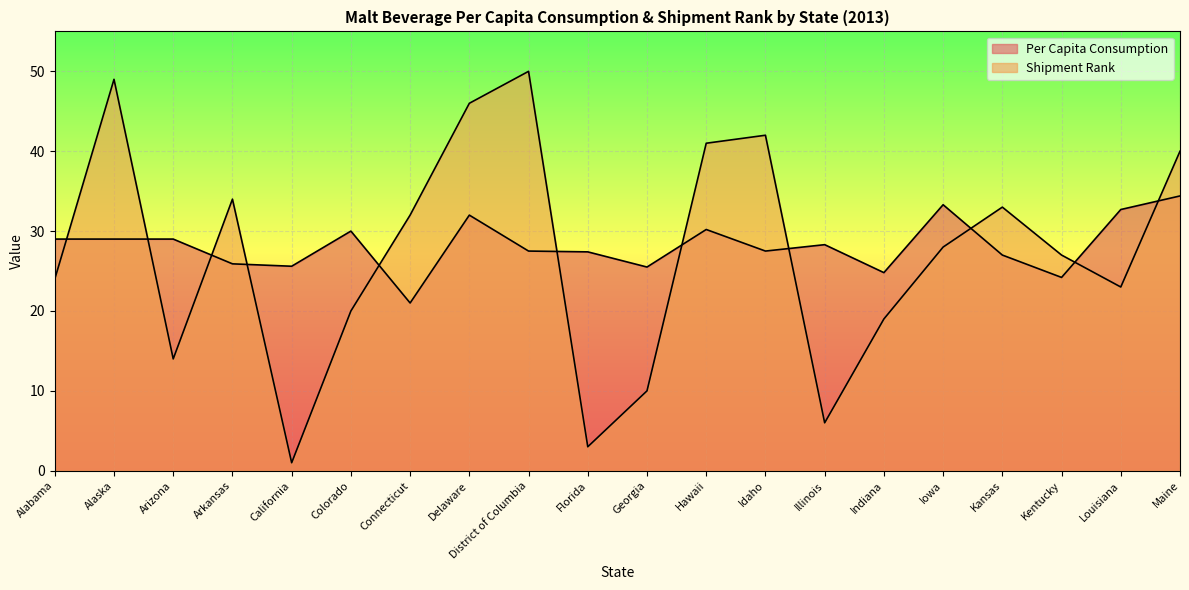

At how many categories does at least one series exceed 16?

20